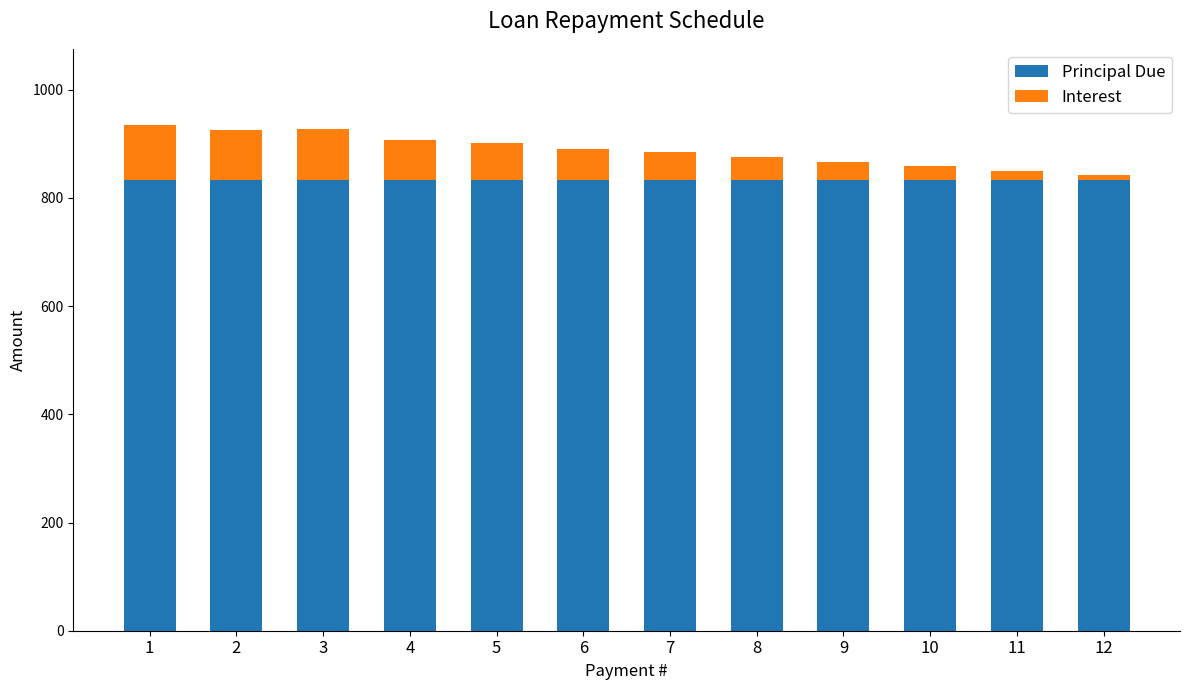

What is the total value across all series at 3?

926.8